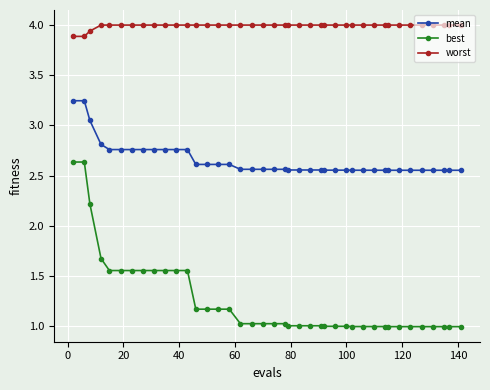

Which series has the largest total across all categories?

worst